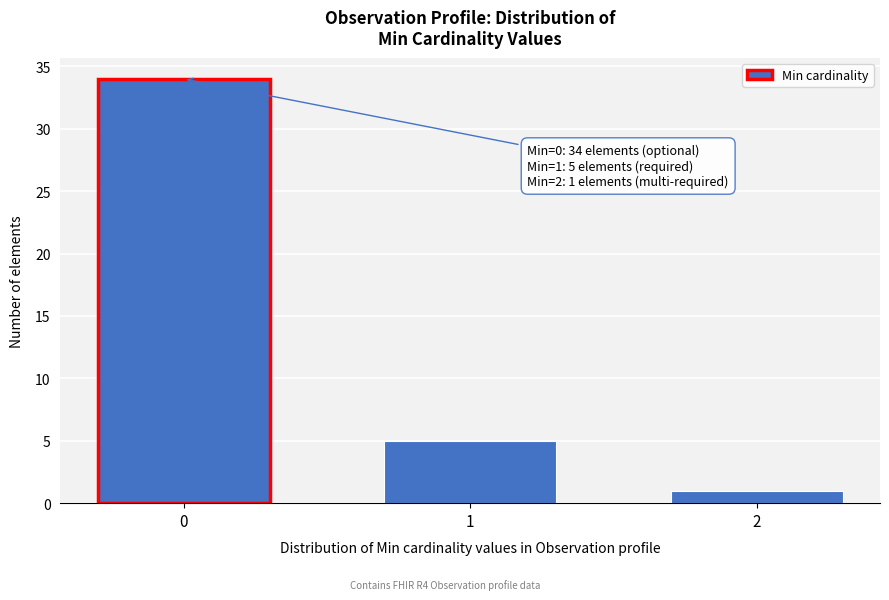

Reading left to right, transcribe all the data shown in this chart.

0=34	1=5	2=1